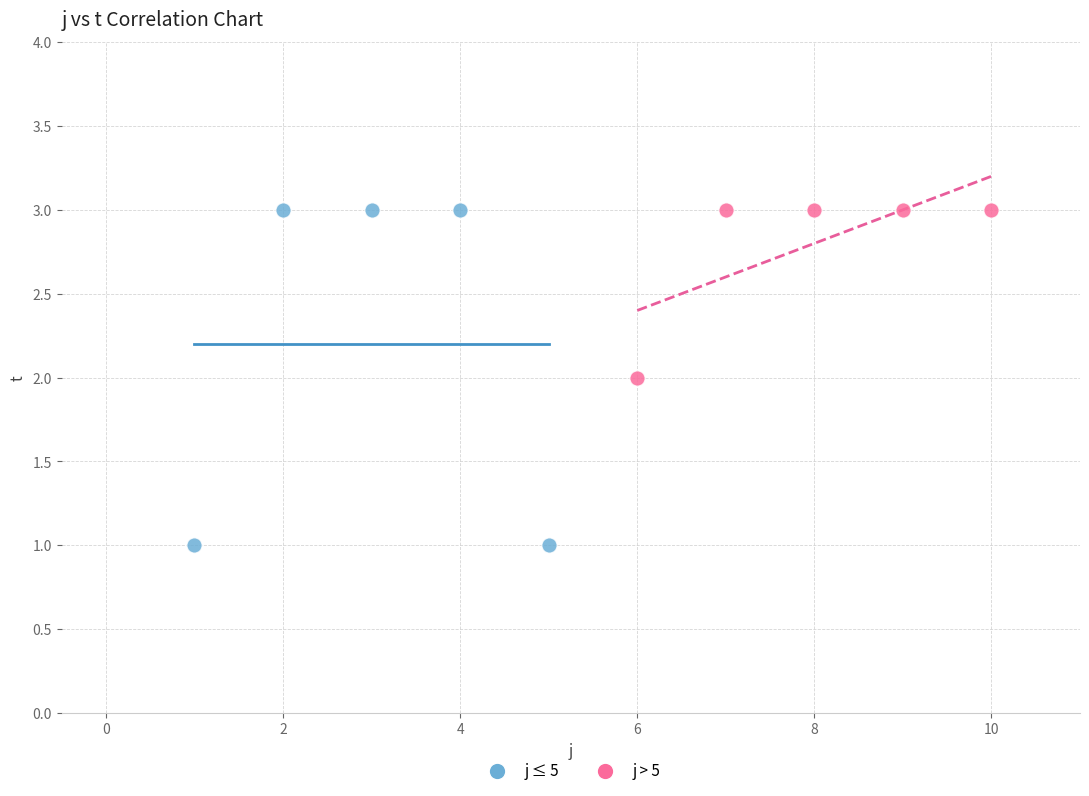

Which series has the widest spread of Y values?

j ≤ 5